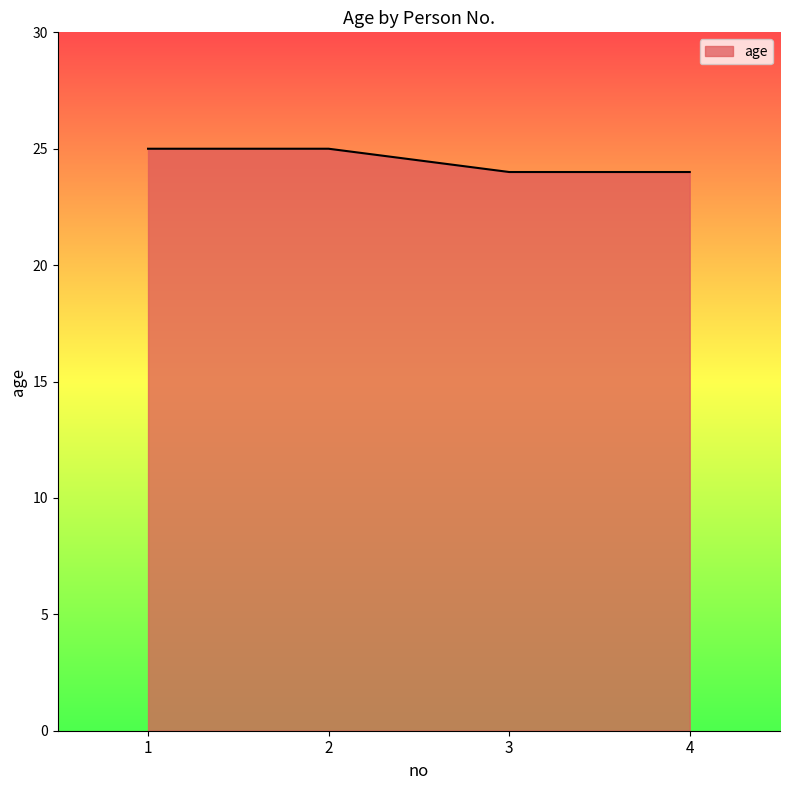

Reading left to right, transcribe all the data shown in this chart.

1=25	2=25	3=24	4=24